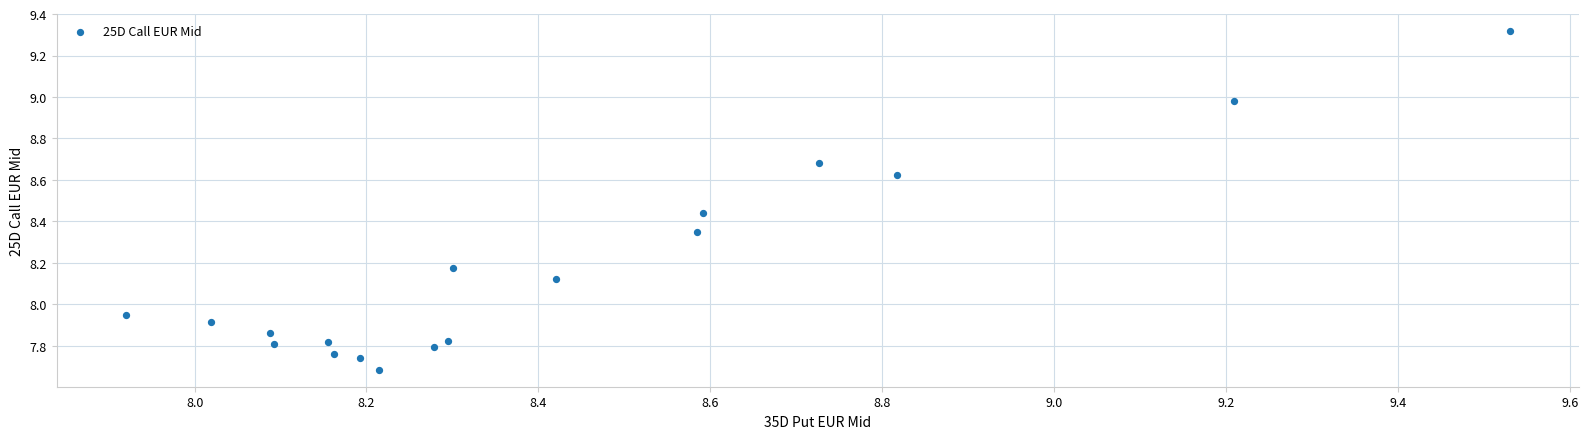

What is the range of X values (max minus min)?

1.6